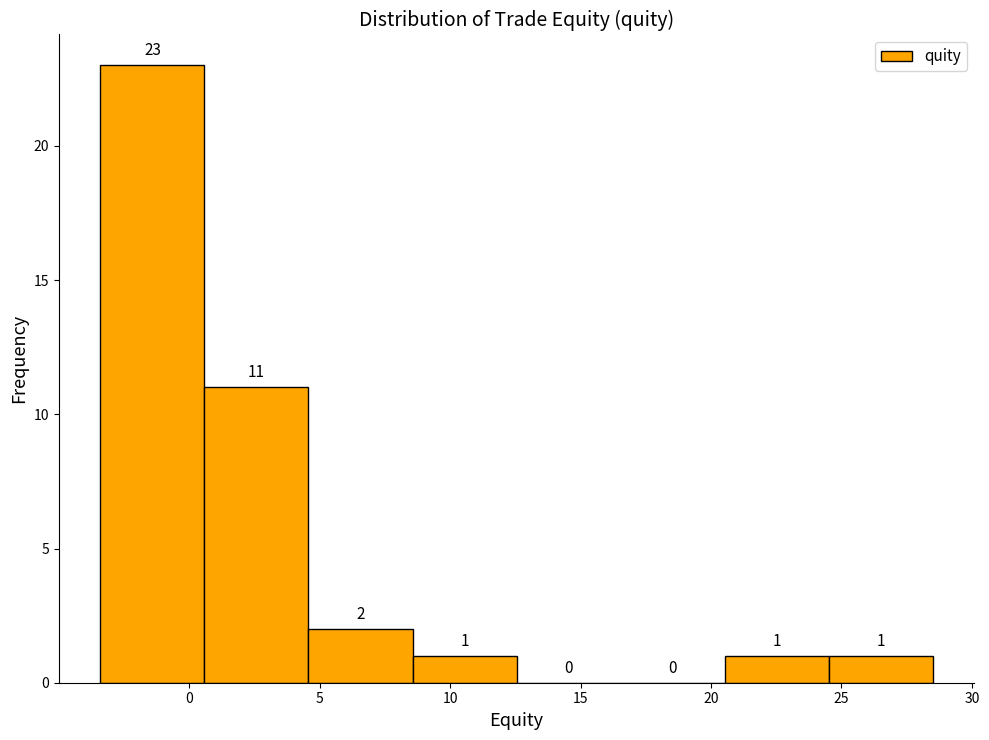

How tall is the bar that spans 8.5 to 12.5 on the x-axis? The bar edges are not printed on the chart, so give them approximately, as read against the axis.

1